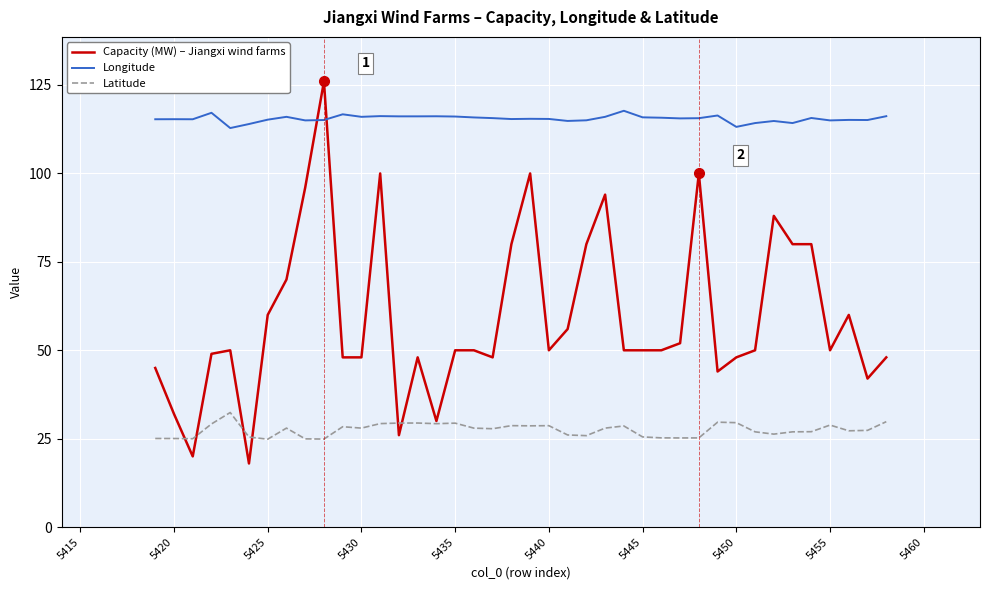

True or false: Longitude and Latitude intersect in this chart.

False